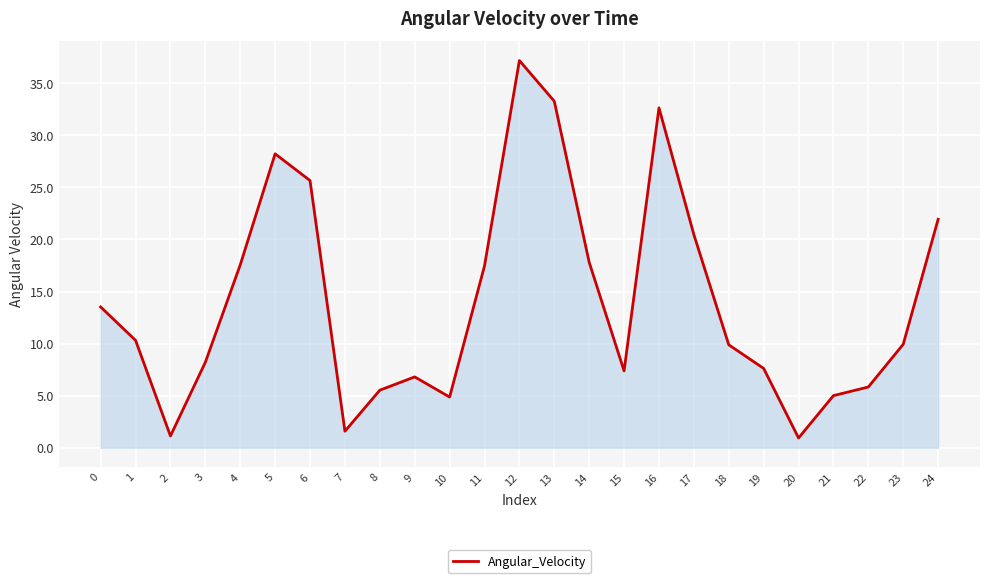

What is the difference between the values at 3 and 22?

2.4